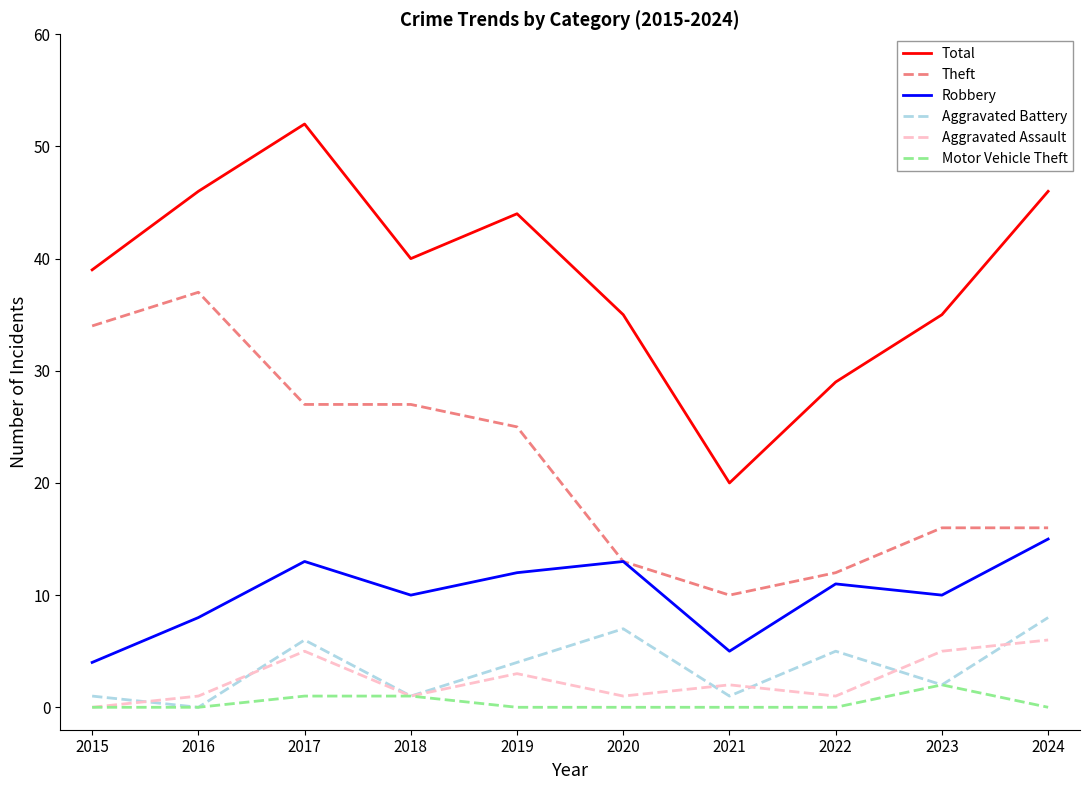

What is the maximum value shown in the chart?

52